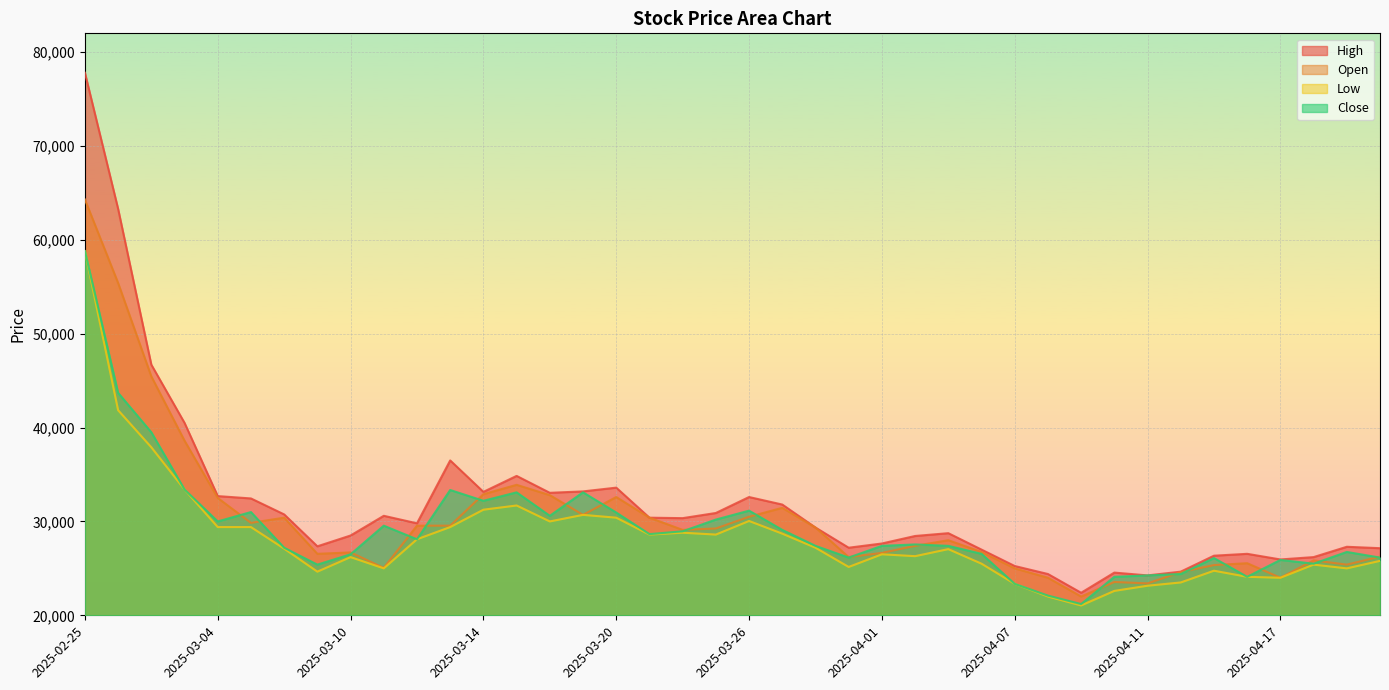

Reading right to left, list all the values displayed in this chart.

High: 2025-04-22=27150	2025-04-21=27300	2025-04-18=26200	2025-04-17=25950	2025-04-16=26550	2025-04-15=26350	2025-04-14=24650	2025-04-11=24250	2025-04-10=24550	2025-04-09=22400	2025-04-08=24400	2025-04-07=25250	2025-04-04=27000	2025-04-03=28750	2025-04-02=28450	2025-04-01=27650	2025-03-31=27200	2025-03-28=29350	2025-03-27=31800	2025-03-26=32600	2025-03-25=30900	2025-03-24=30350	2025-03-21=30400	2025-03-20=33600	2025-03-19=33200	2025-03-18=33050	2025-03-17=34850	2025-03-14=33150	2025-03-13=36500	2025-03-12=29800	2025-03-11=30600	2025-03-10=28500	2025-03-07=27350	2025-03-06=30750	2025-03-05=32450	2025-03-04=32700	2025-02-28=40500	2025-02-27=46700	2025-02-26=63300	2025-02-25=77800
Open: 2025-04-22=26250	2025-04-21=25400	2025-04-18=25850	2025-04-17=24000	2025-04-16=25550	2025-04-15=25350	2025-04-14=24600	2025-04-11=23400	2025-04-10=23550	2025-04-09=22000	2025-04-08=24000	2025-04-07=25000	2025-04-04=26750	2025-04-03=28000	2025-04-02=27400	2025-04-01=26650	2025-03-31=26200	2025-03-28=29350	2025-03-27=31450	2025-03-26=30500	2025-03-25=29250	2025-03-24=29100	2025-03-21=30400	2025-03-20=32600	2025-03-19=30700	2025-03-18=32800	2025-03-17=33900	2025-03-14=32900	2025-03-13=29550	2025-03-12=29550	2025-03-11=25050	2025-03-10=26700	2025-03-07=26550	2025-03-06=30400	2025-03-05=29850	2025-03-04=32500	2025-02-28=38600	2025-02-27=45450	2025-02-26=55400	2025-02-25=64300
Low: 2025-04-22=25800	2025-04-21=25000	2025-04-18=25400	2025-04-17=24000	2025-04-16=24100	2025-04-15=24750	2025-04-14=23500	2025-04-11=23150	2025-04-10=22600	2025-04-09=21050	2025-04-08=22000	2025-04-07=23350	2025-04-04=25500	2025-04-03=27050	2025-04-02=26300	2025-04-01=26500	2025-03-31=25150	2025-03-28=27200	2025-03-27=28700	2025-03-26=30050	2025-03-25=28600	2025-03-24=28800	2025-03-21=28600	2025-03-20=30400	2025-03-19=30700	2025-03-18=30000	2025-03-17=31700	2025-03-14=31250	2025-03-13=29400	2025-03-12=28100	2025-03-11=25000	2025-03-10=26200	2025-03-07=24650	2025-03-06=27100	2025-03-05=29400	2025-03-04=29400	2025-02-28=33400	2025-02-27=37900	2025-02-26=41850	2025-02-25=58800
Close: 2025-04-22=26150	2025-04-21=26750	2025-04-18=25500	2025-04-17=25900	2025-04-16=24100	2025-04-15=26100	2025-04-14=24400	2025-04-11=24250	2025-04-10=24100	2025-04-09=21200	2025-04-08=22100	2025-04-07=23350	2025-04-04=26550	2025-04-03=27400	2025-04-02=27550	2025-04-01=27400	2025-03-31=26150	2025-03-28=27400	2025-03-27=29100	2025-03-26=31150	2025-03-25=30200	2025-03-24=28950	2025-03-21=28650	2025-03-20=30950	2025-03-19=33100	2025-03-18=30600	2025-03-17=33100	2025-03-14=32200	2025-03-13=33350	2025-03-12=28100	2025-03-11=29550	2025-03-10=26500	2025-03-07=25400	2025-03-06=27200	2025-03-05=31000	2025-03-04=30000	2025-02-28=33400	2025-02-27=39500	2025-02-26=43700	2025-02-25=58800